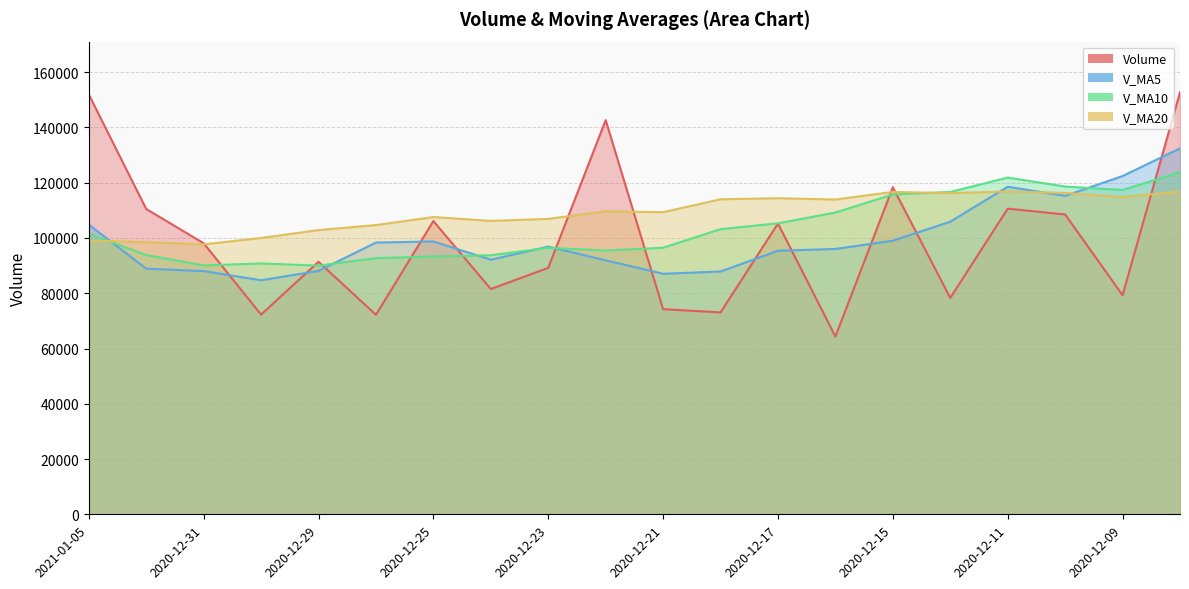

What is the sum of the v_ma10 values at 2020-12-17 and 2020-12-18?

208514.5